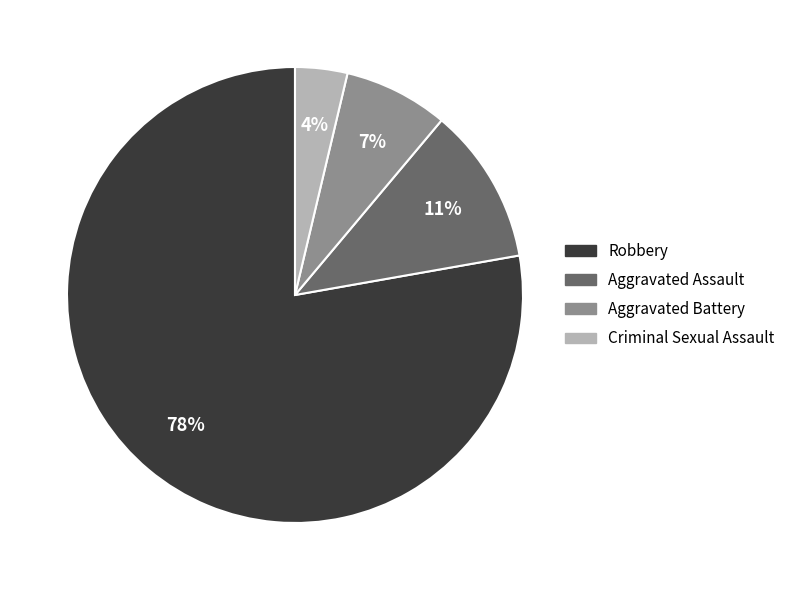

To the nearest percent, what is the average slice percentage?

25%